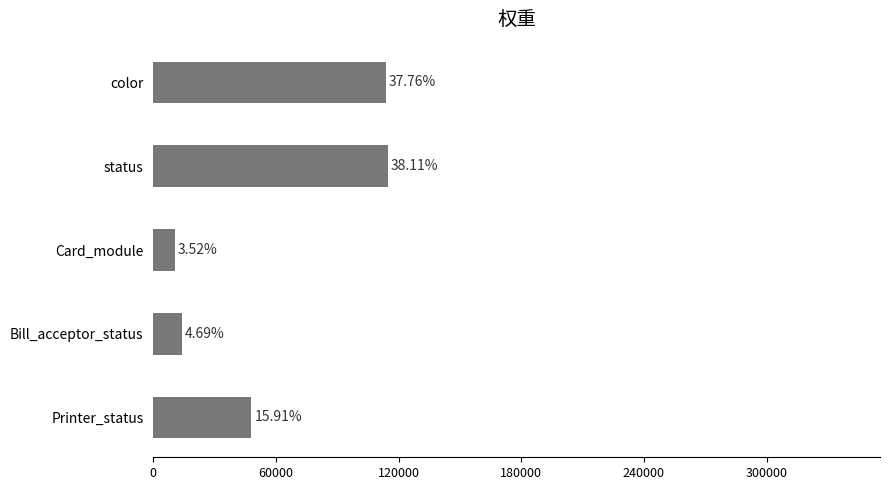

Are the bars horizontal?

Yes